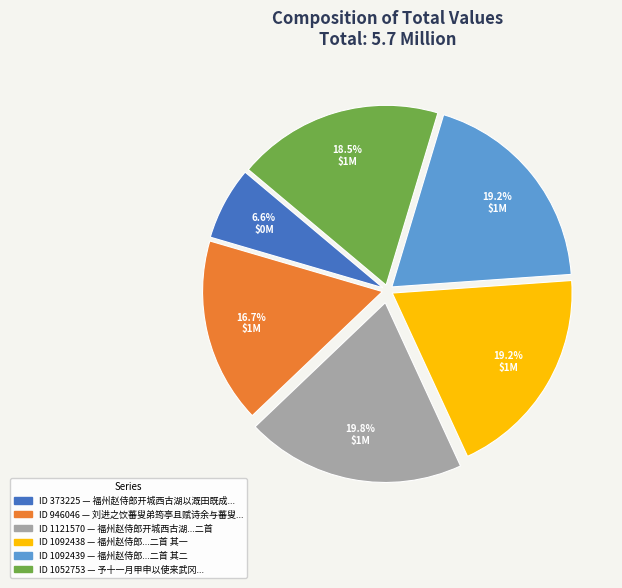

Is there any slice that represents more than half of the pie?

No